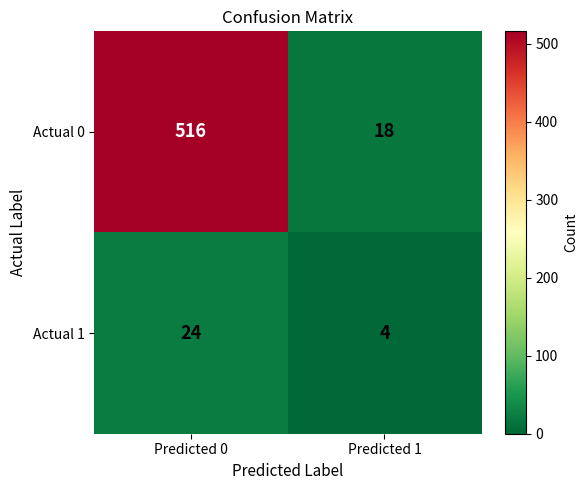

What is the approximate value of Actual 0 at Predicted 1, to the nearest 5?

20